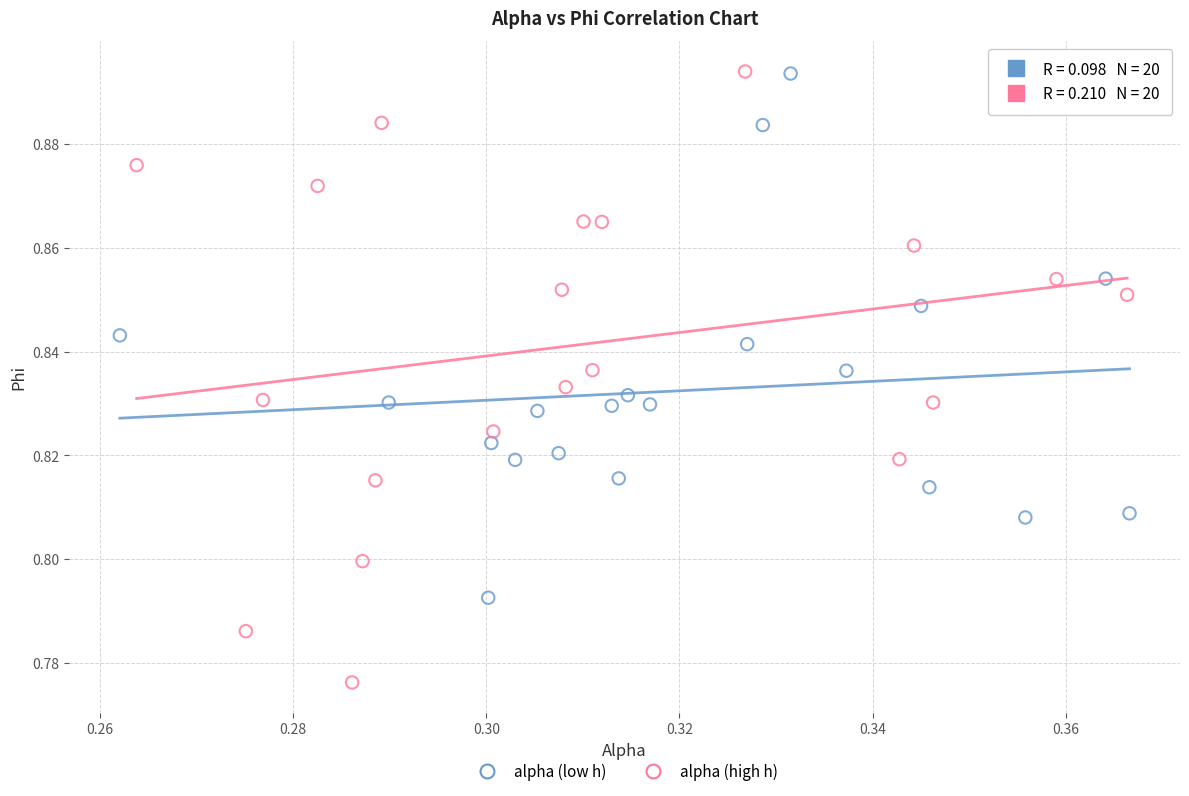

Which series has the largest Y range (max minus min)?

alpha (high h)